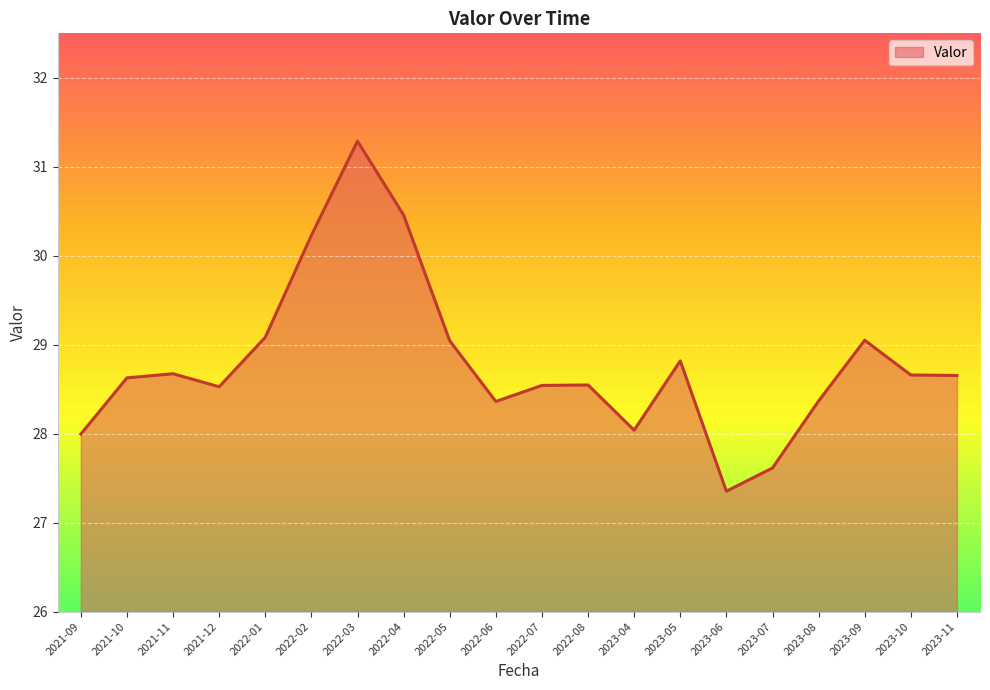

What is the ratio of the value at 2023-10 to the value at 2022-03?

0.9